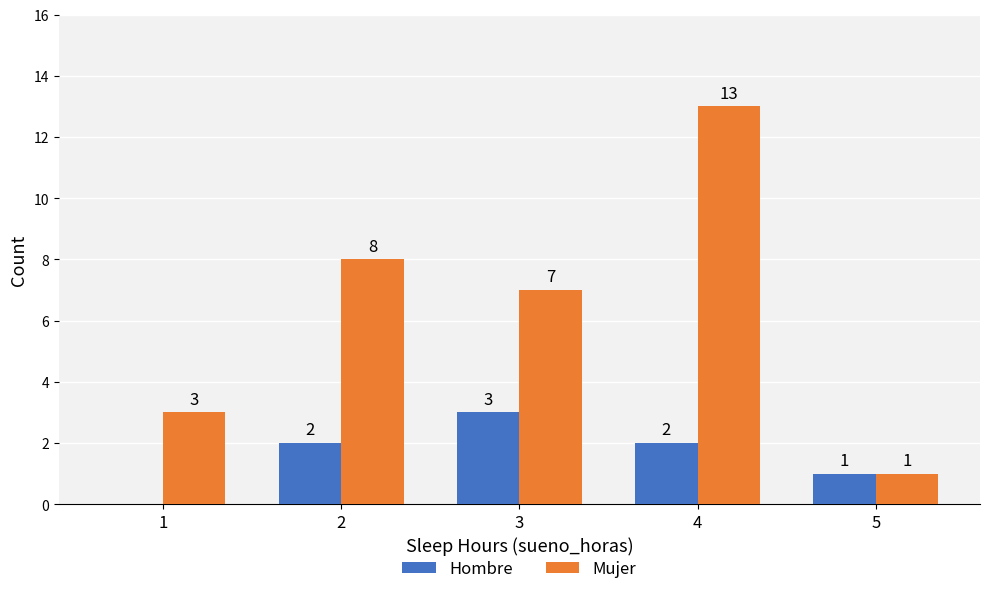

At which label is Hombre closest to 1?

5